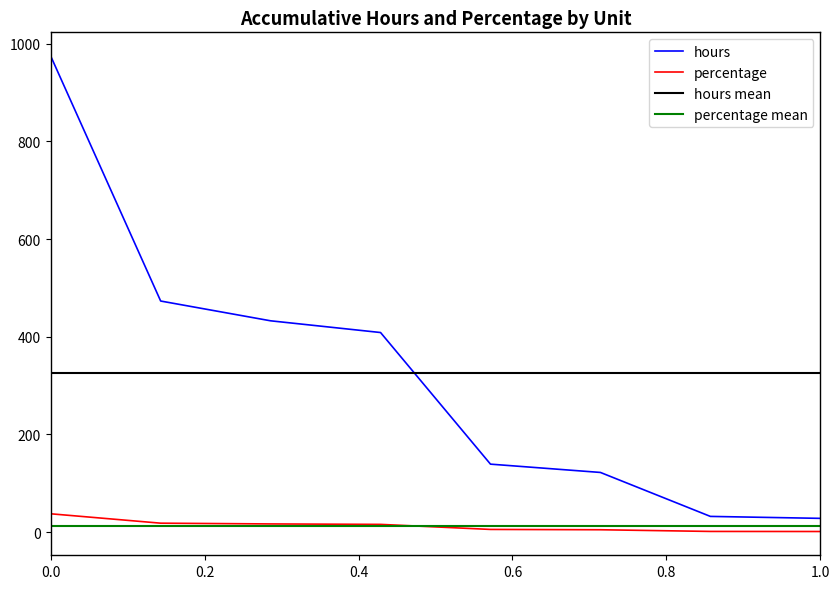

What is the highest value of the percentage series?

37.3